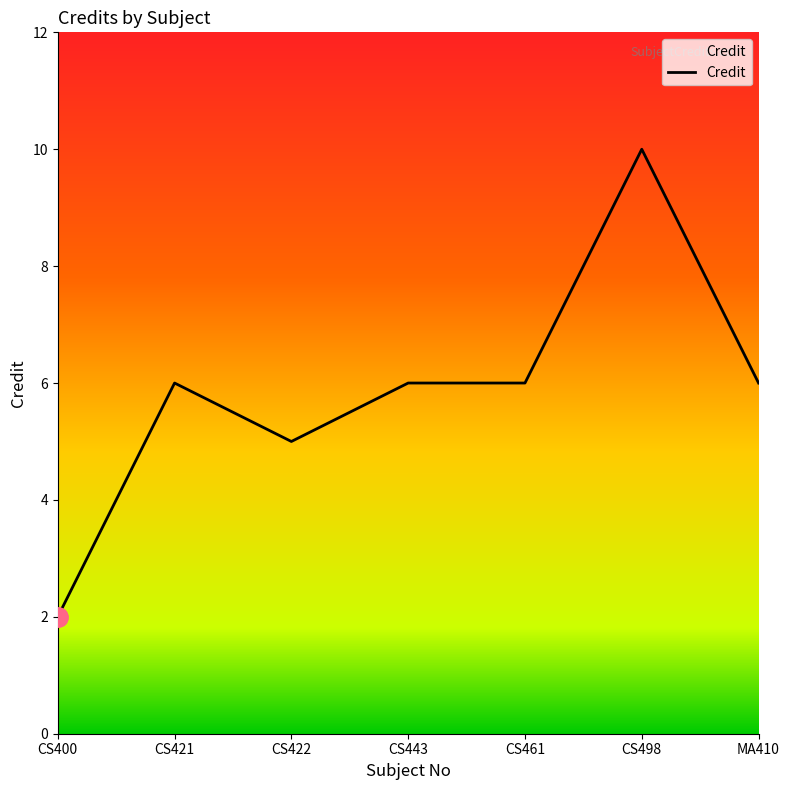

What is the approximate value at CS461?

6